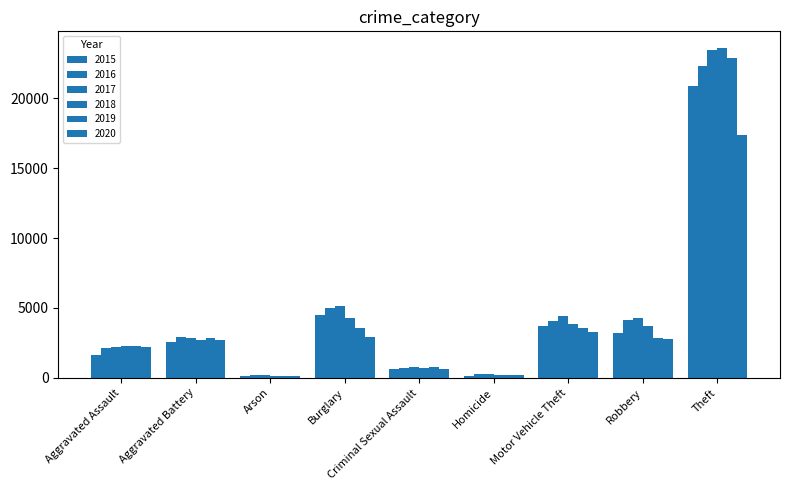

How many bars are there in each group?

6